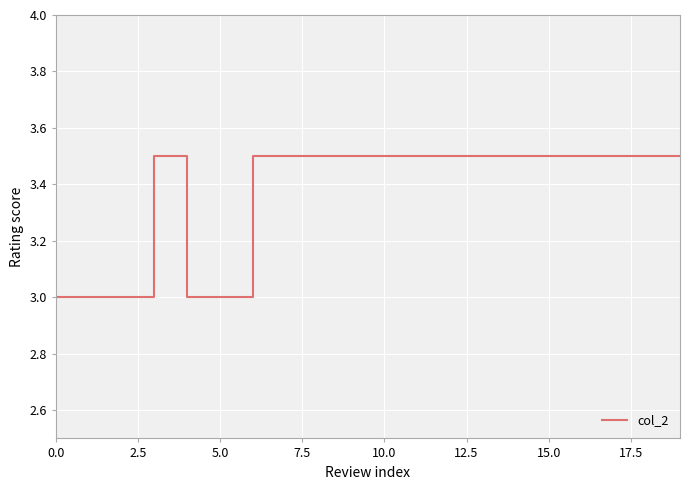

Is this an area chart (filled region under the line)?

No